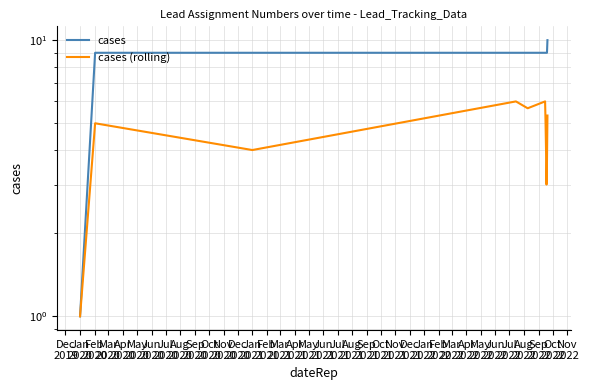

How many lines are shown in the chart?

2